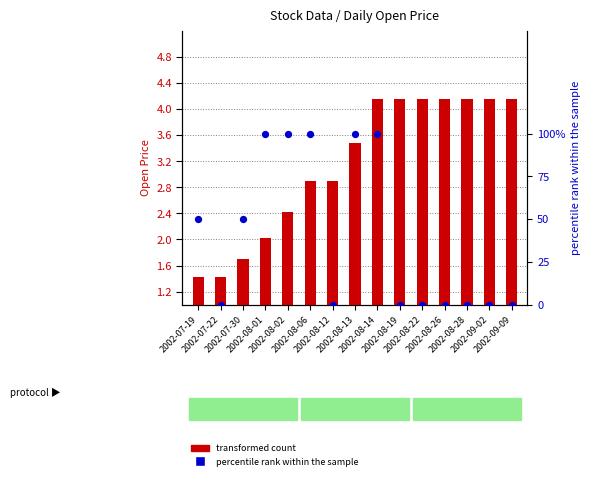

Which series reaches the minimum Y coordinate?

percentile rank within the sample